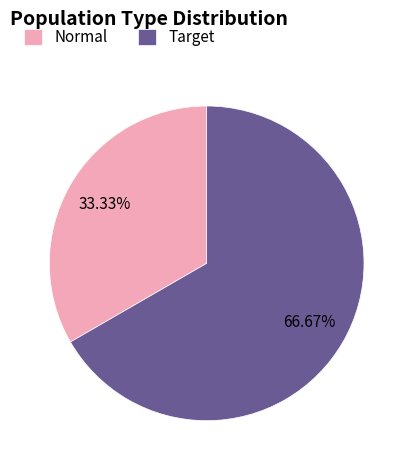

Which slice is the largest?

Target